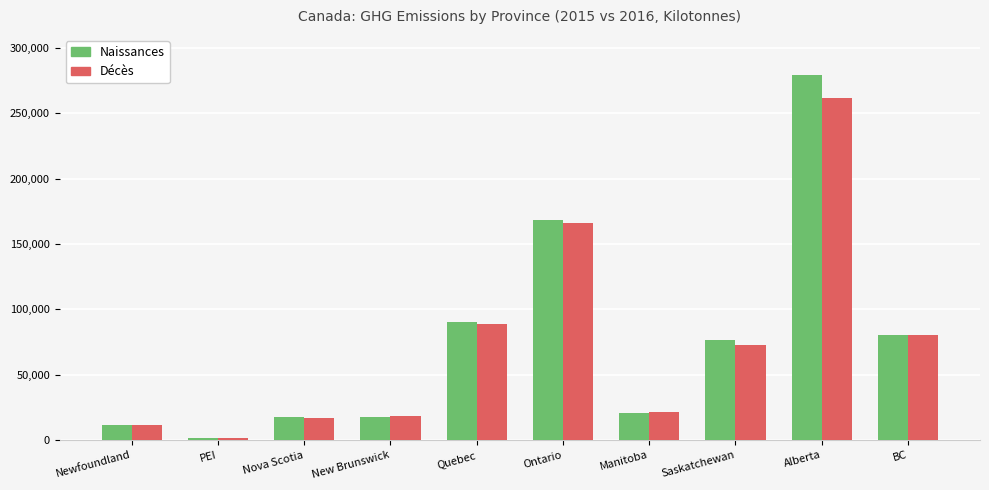

How many values in the Décès series are below 72437?

5